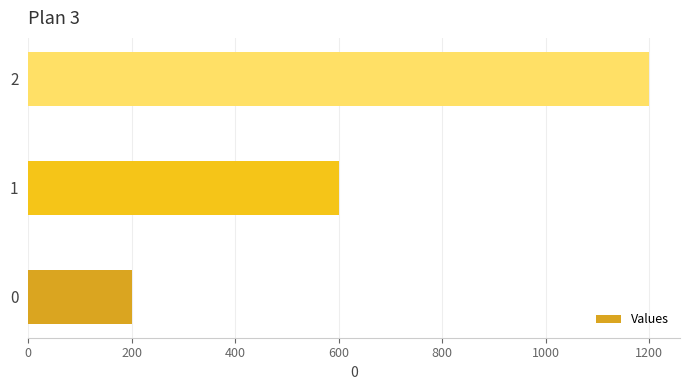

List the labels in order of value, smallest first.

0, 1, 2